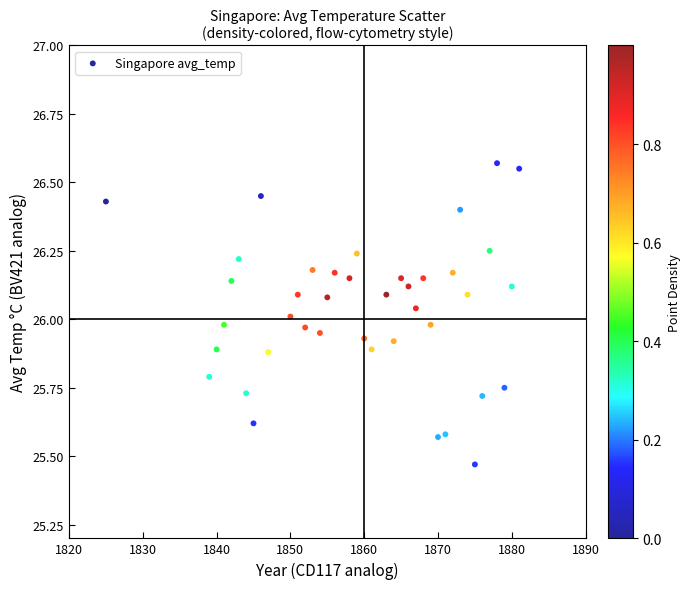

What is the range of Y values (max minus min)?

1.1